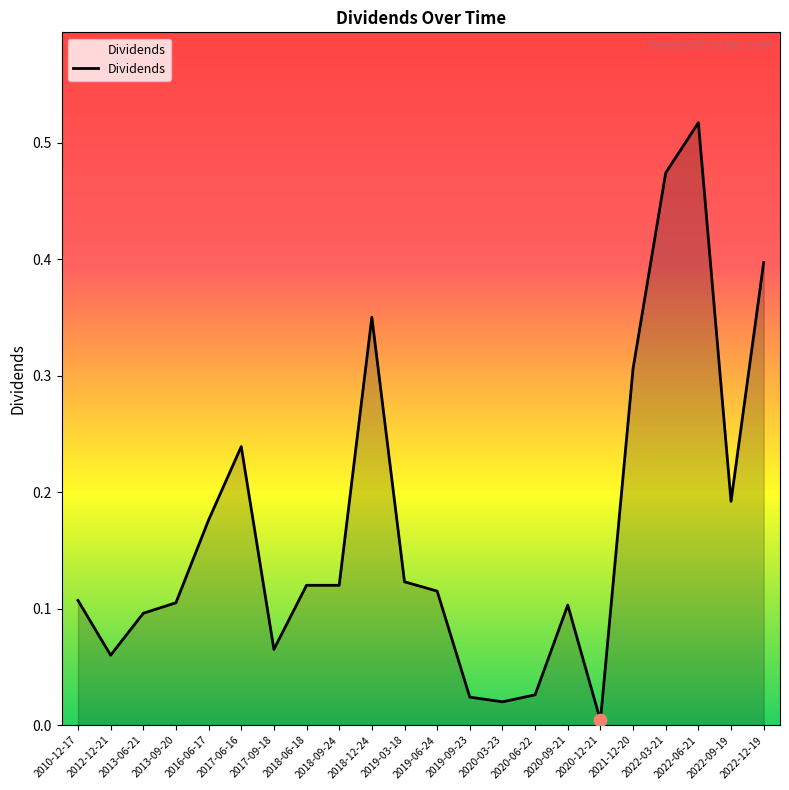

What is the change in value from 2017-09-18 to 2021-12-20?

+0.2